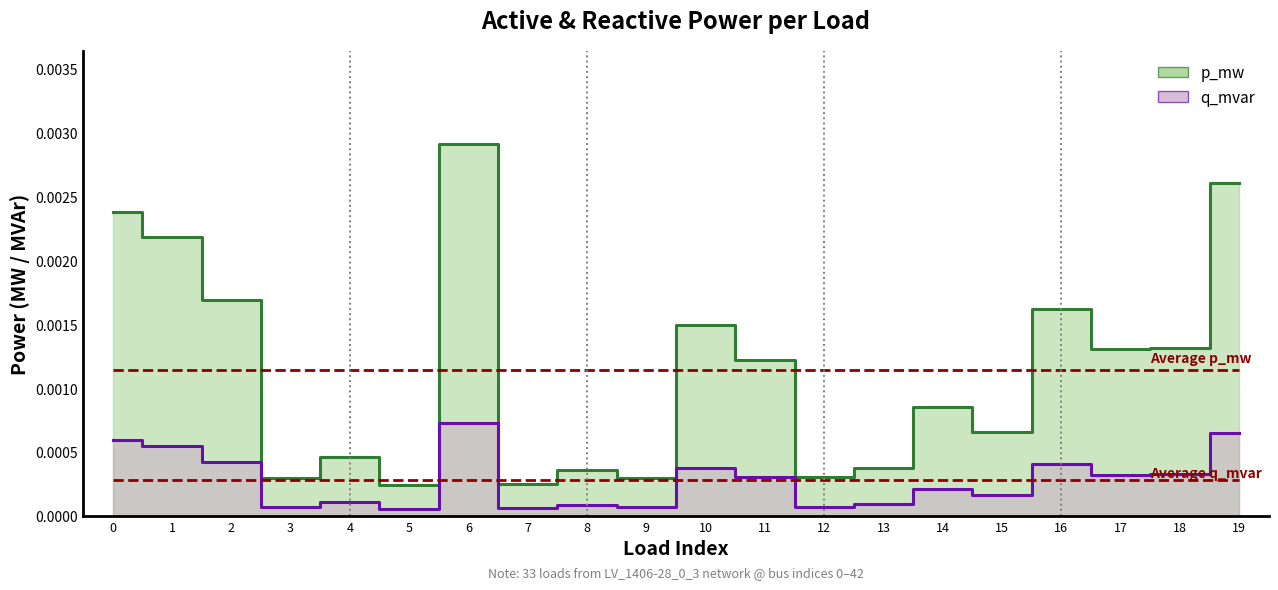

True or false: p_mw and q_mvar intersect in this chart.

False